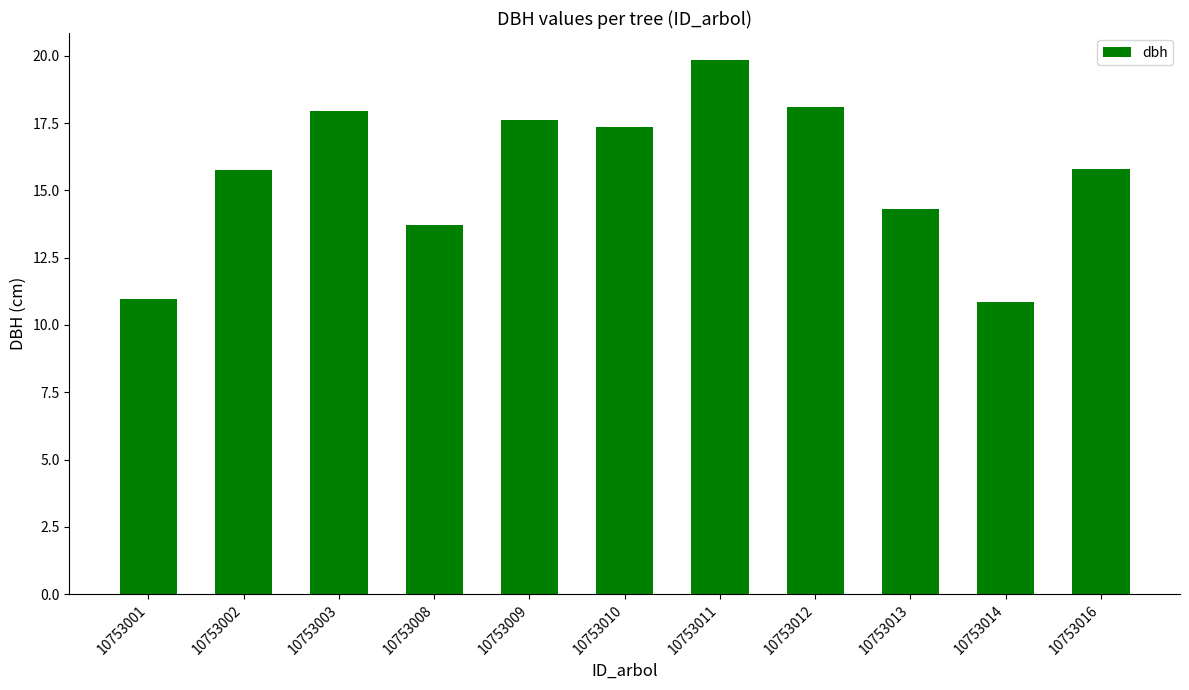

Which category has the highest value across all series?

10753011